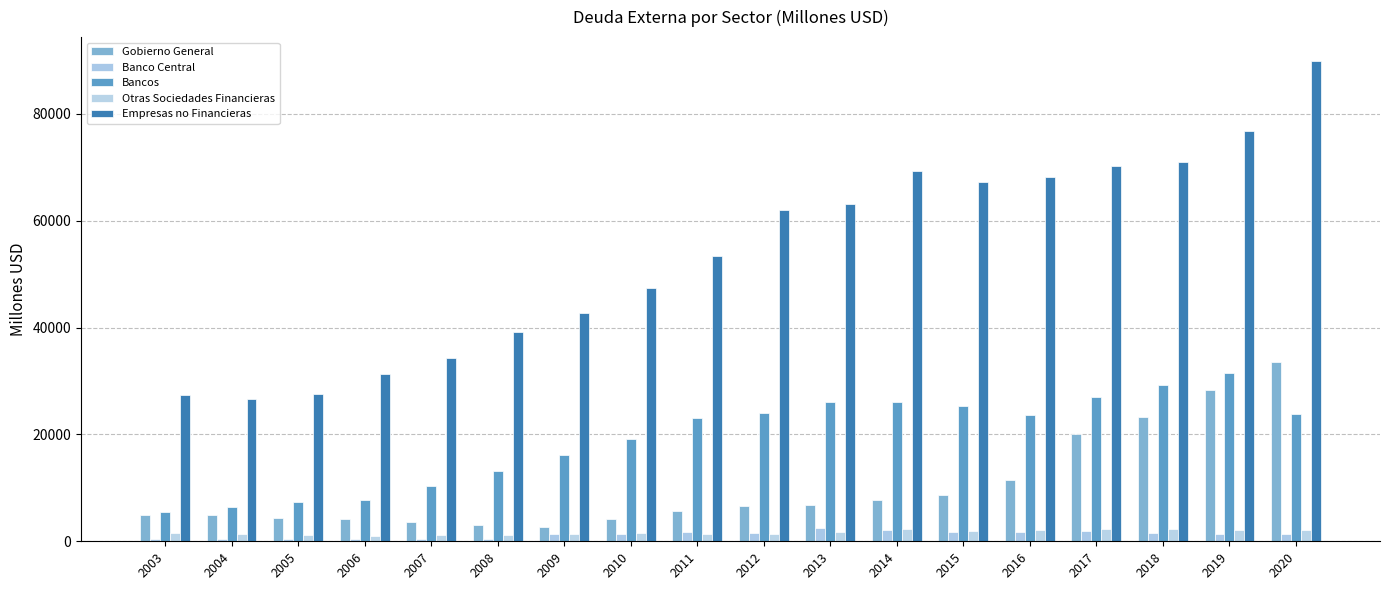

Which series has the largest total across all categories?

Empresas no Financieras